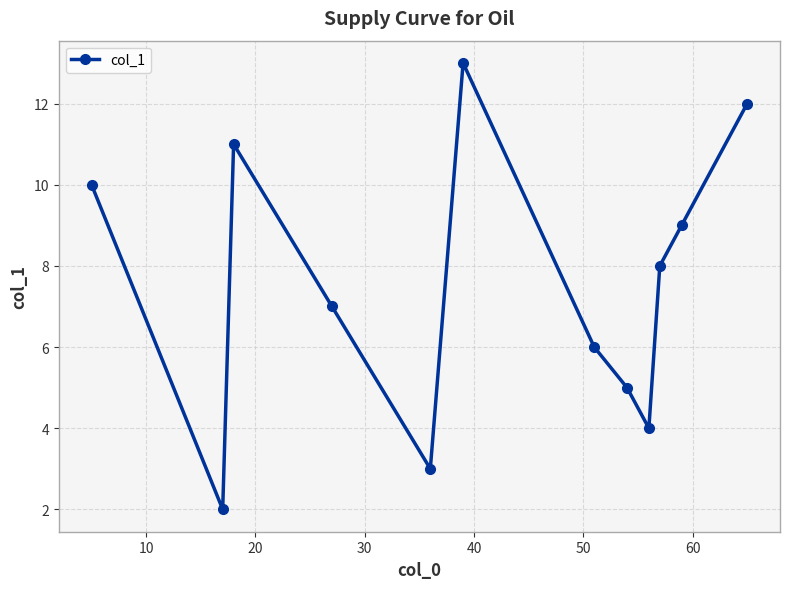

Does the chart have visible grid lines?

Yes